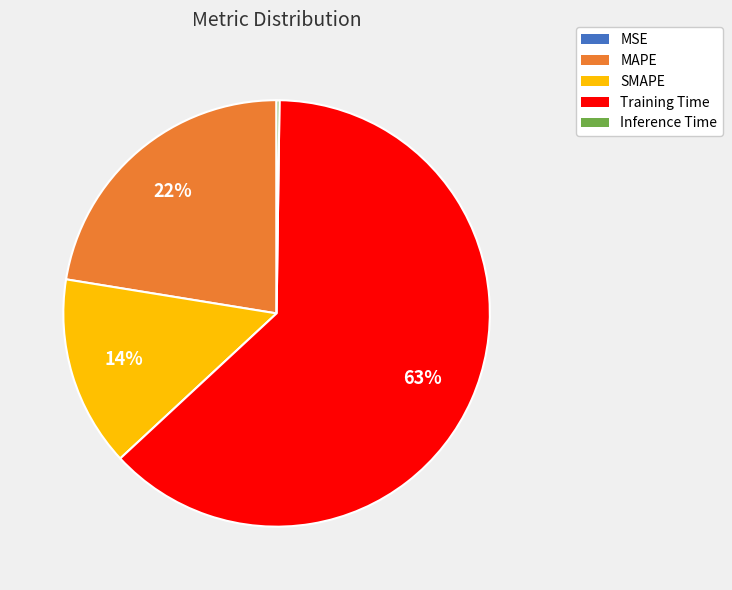

To the nearest percent, what percentage of the pie is SMAPE?

14%